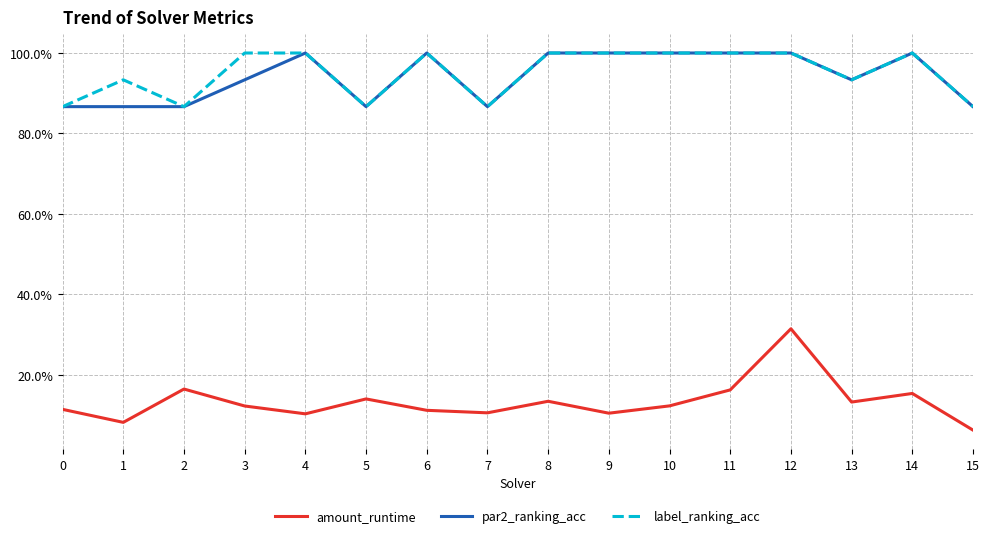

Does the chart have visible grid lines?

Yes